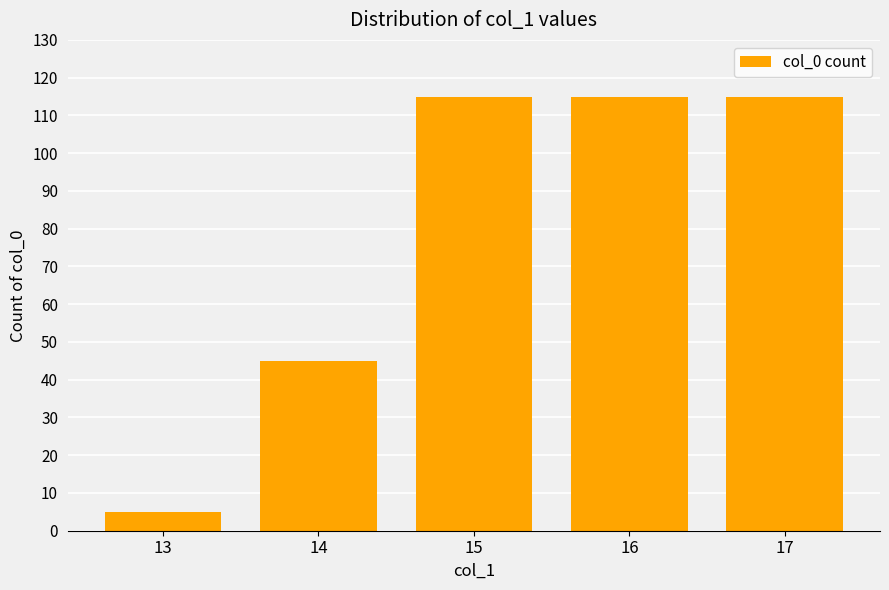

What is the difference between the maximum and minimum values?

110